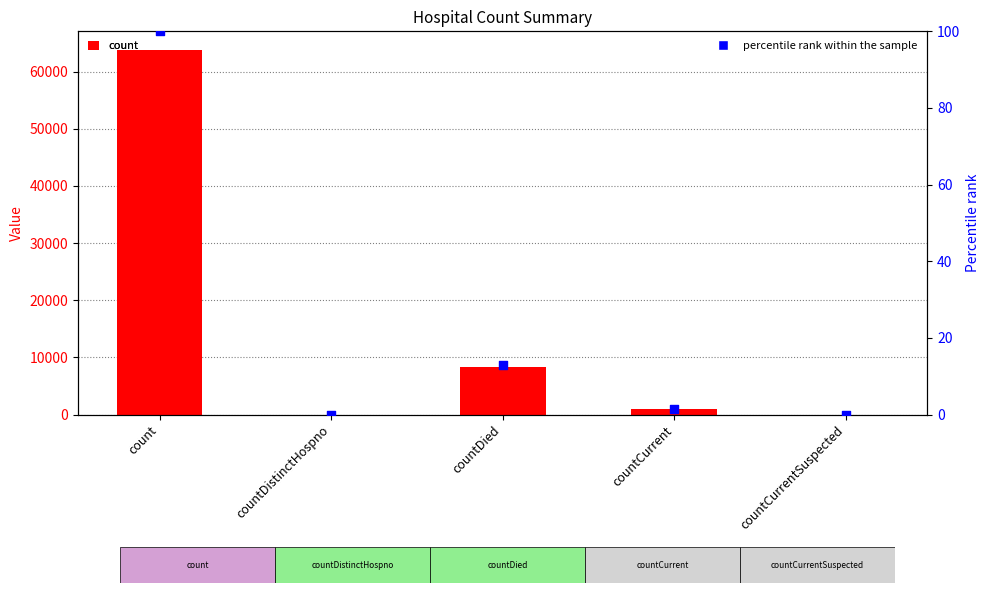

What is the total value across all series at countCurrent?

962.5